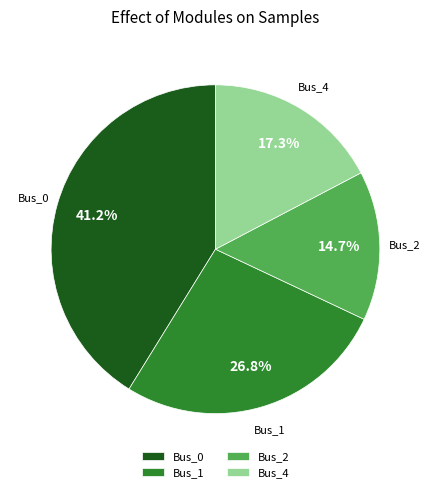

Does Bus_4 represent more than half of the total?

No